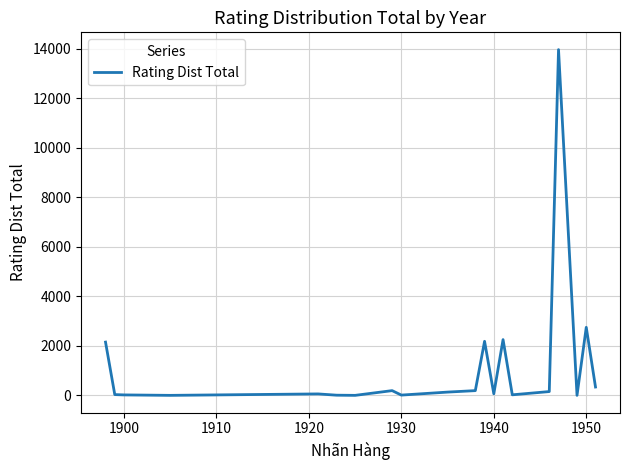

What is the greatest value displayed?

13971